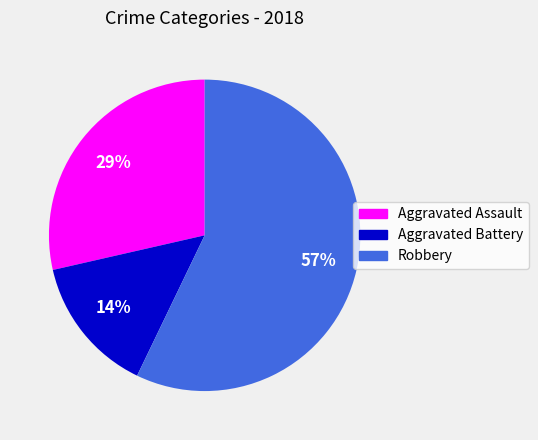

True or false: Aggravated Battery accounts for 1% of the total.

False